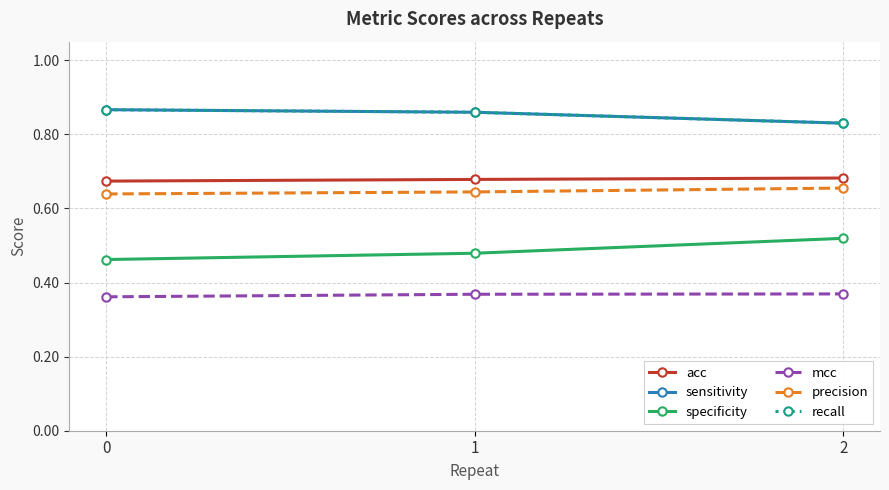

True or false: recall has a value of 0.8 at 2.

True